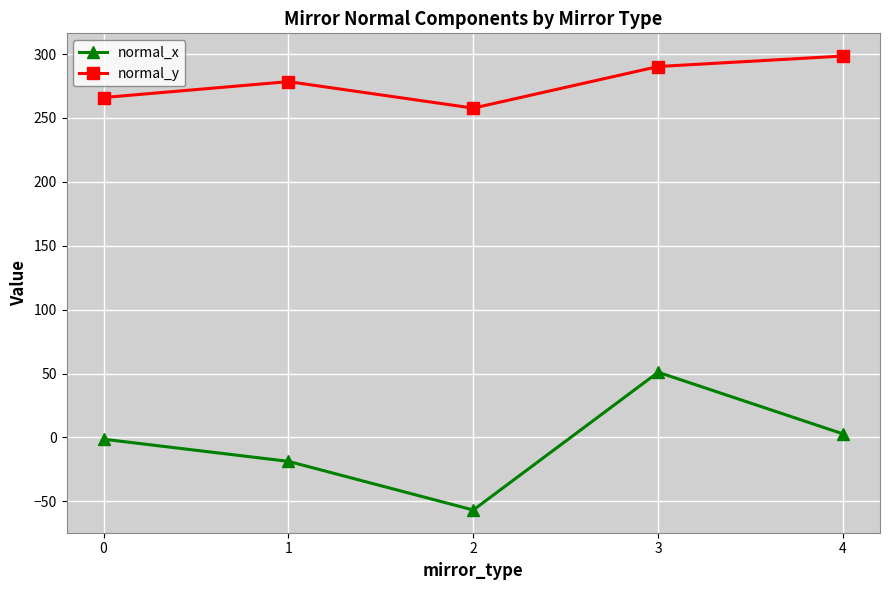

What is the approximate value of normal_y at 4?

298.5